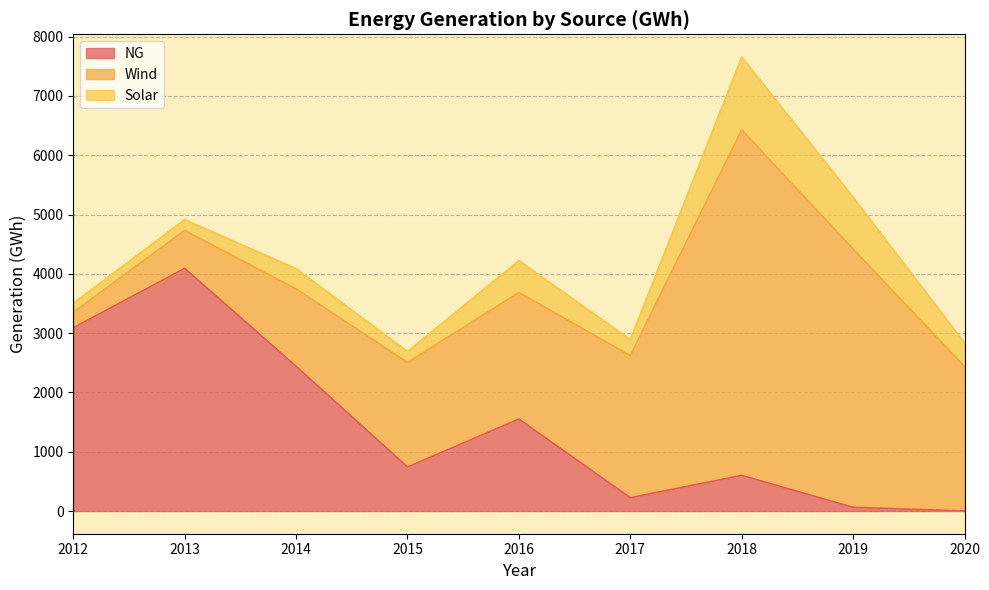

At which category does Wind reach its first local peak?

2018